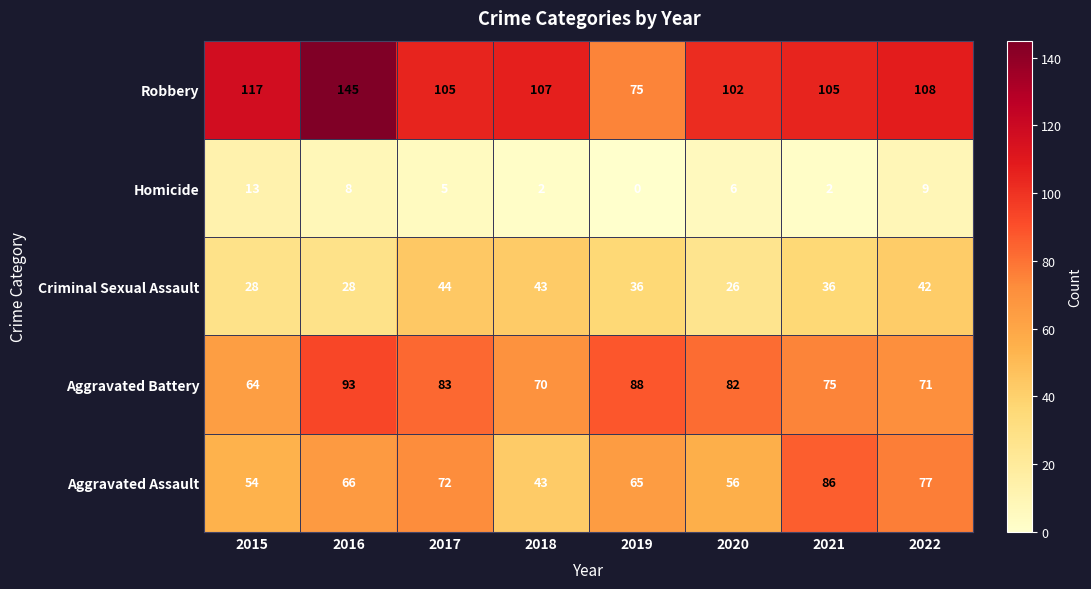

Which series has the widest spread of values?

Robbery